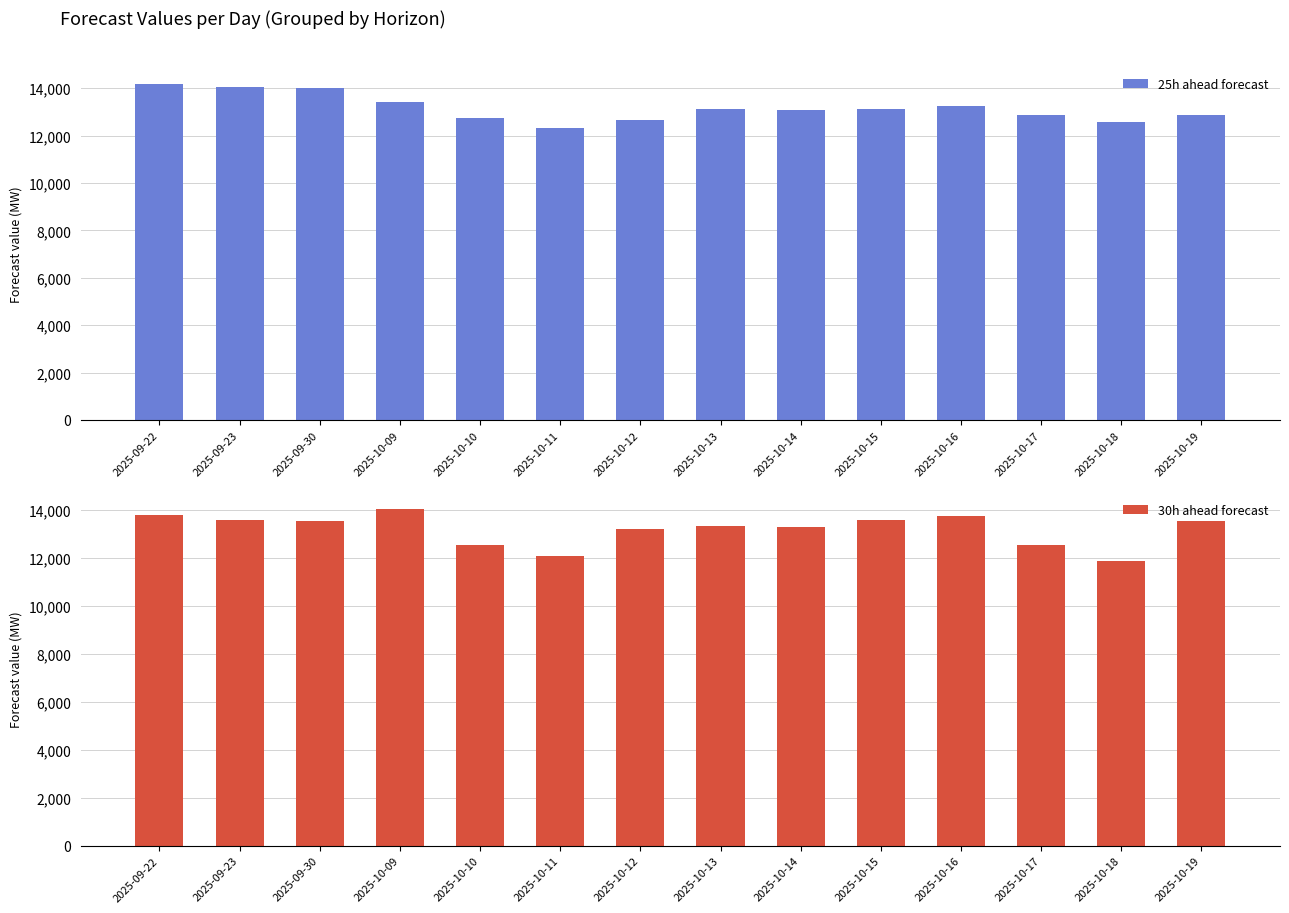

What are all the series names shown in the legend?

25h ahead forecast, 30h ahead forecast